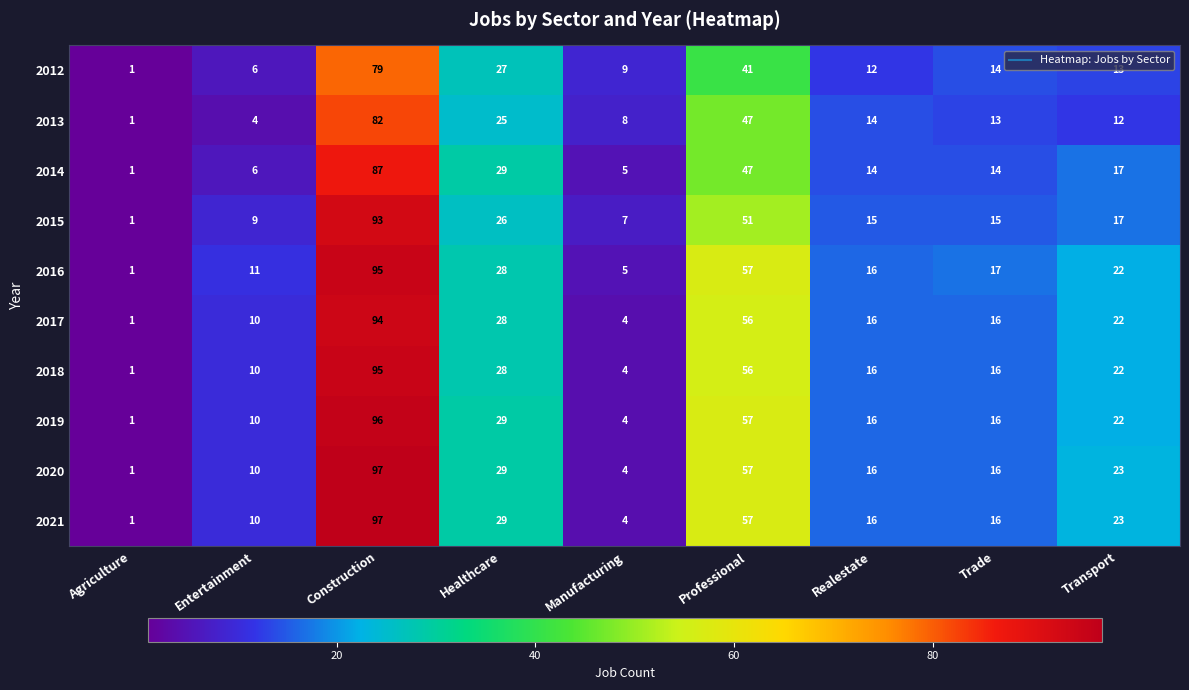

What is the difference between the maximum and minimum values in the 2019 series?

95